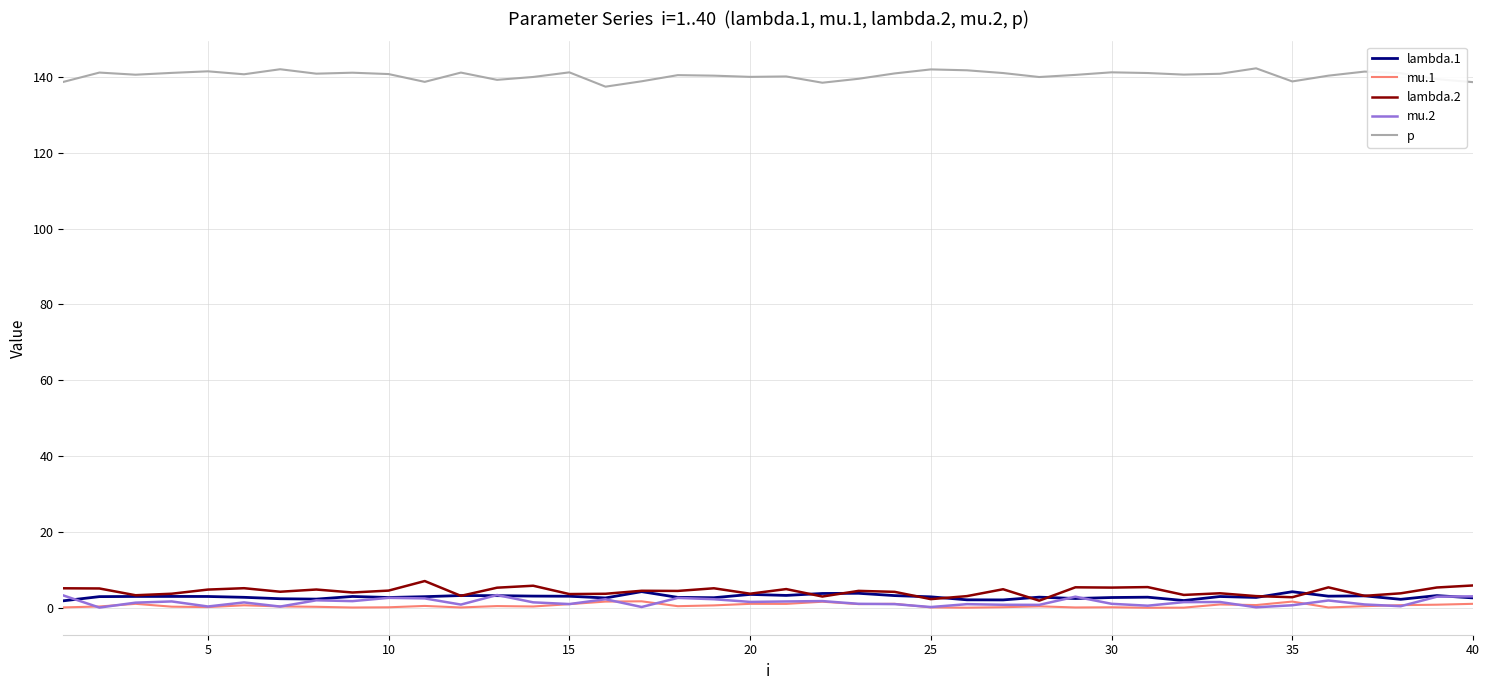

Which series has the largest total across all categories?

p